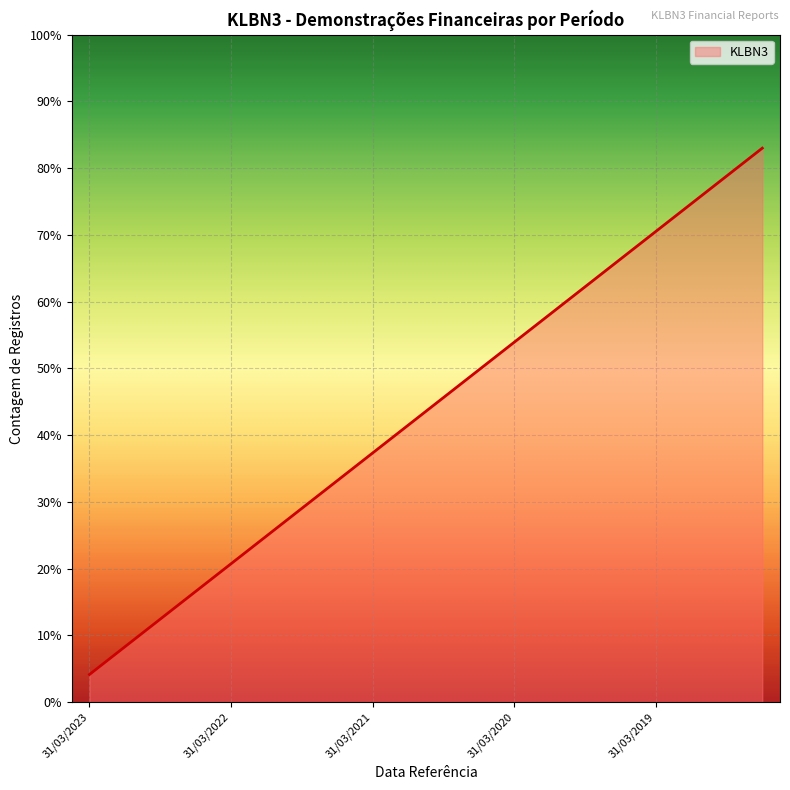

What is the smallest value displayed?

4.2